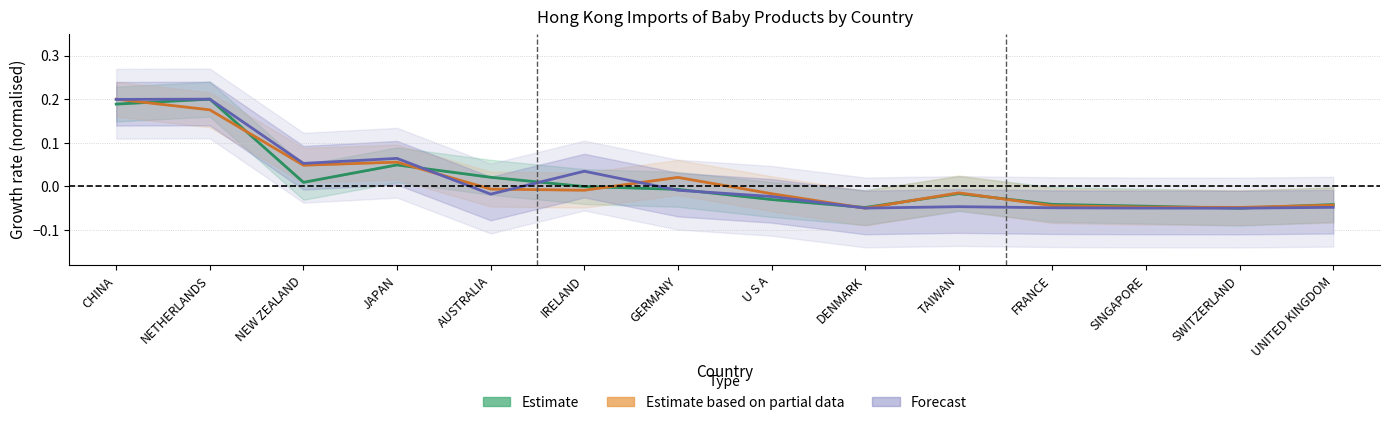

Which category has the lowest value across all series?

SWITZERLAND